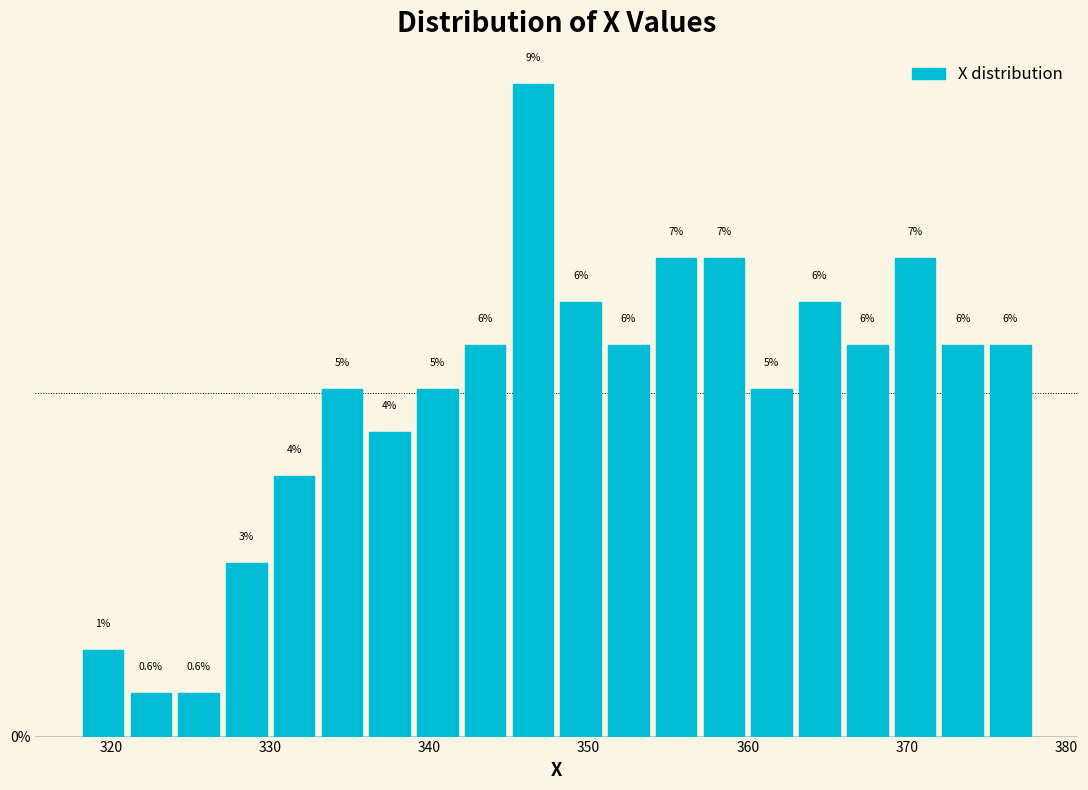

Read against the x-axis, roughly where is the centre of the tallest bar?

347